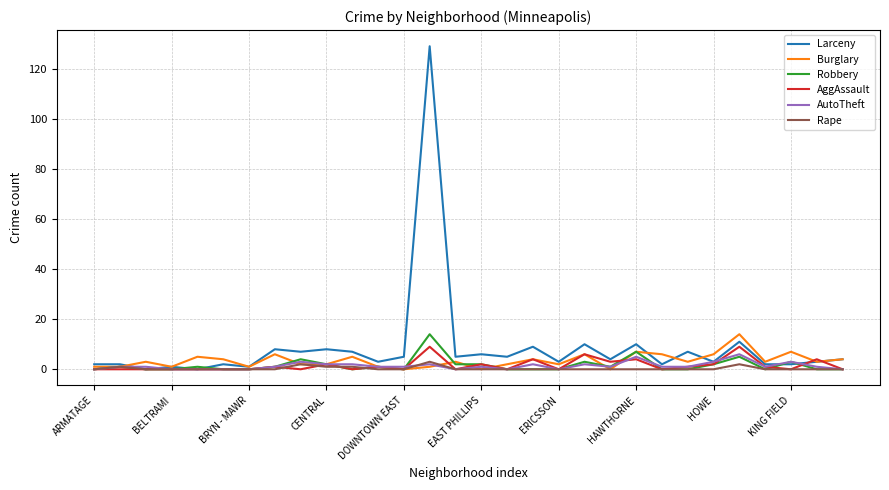

Which series has the widest spread of values?

Larceny